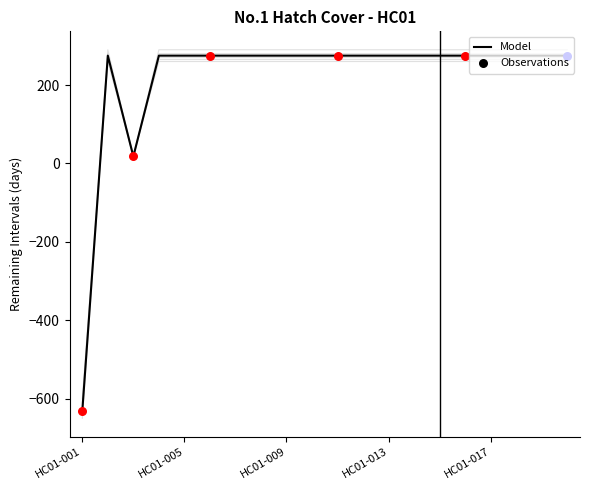

The value of Model at HC01-005 is 275. True or false?

True